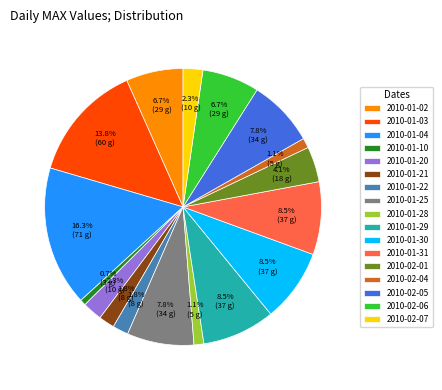

How many slices are in this pie chart?

17